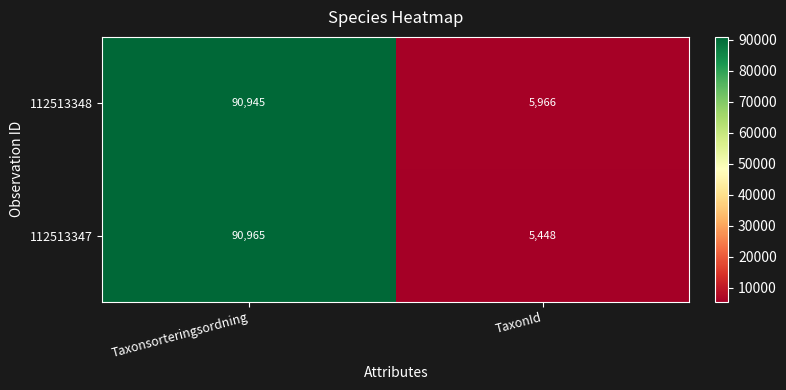

Count the number of data series in this chart.

2